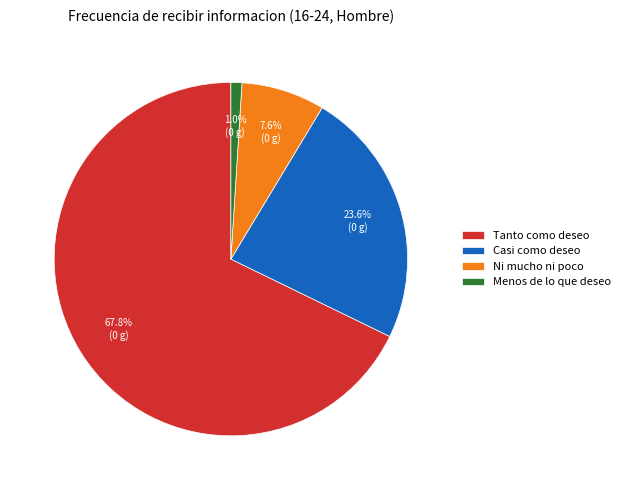

Which category has the smallest portion of the pie?

Menos de lo que deseo